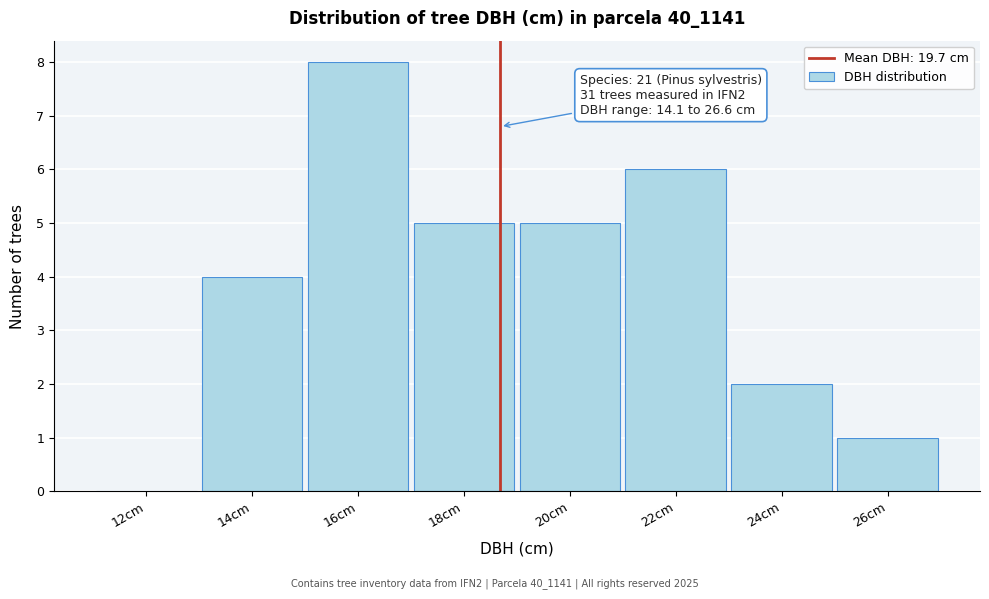

Reading left to right, what are all the values shown in this chart?

12cm=0	14cm=4	16cm=8	18cm=5	20cm=5	22cm=6	24cm=2	26cm=1